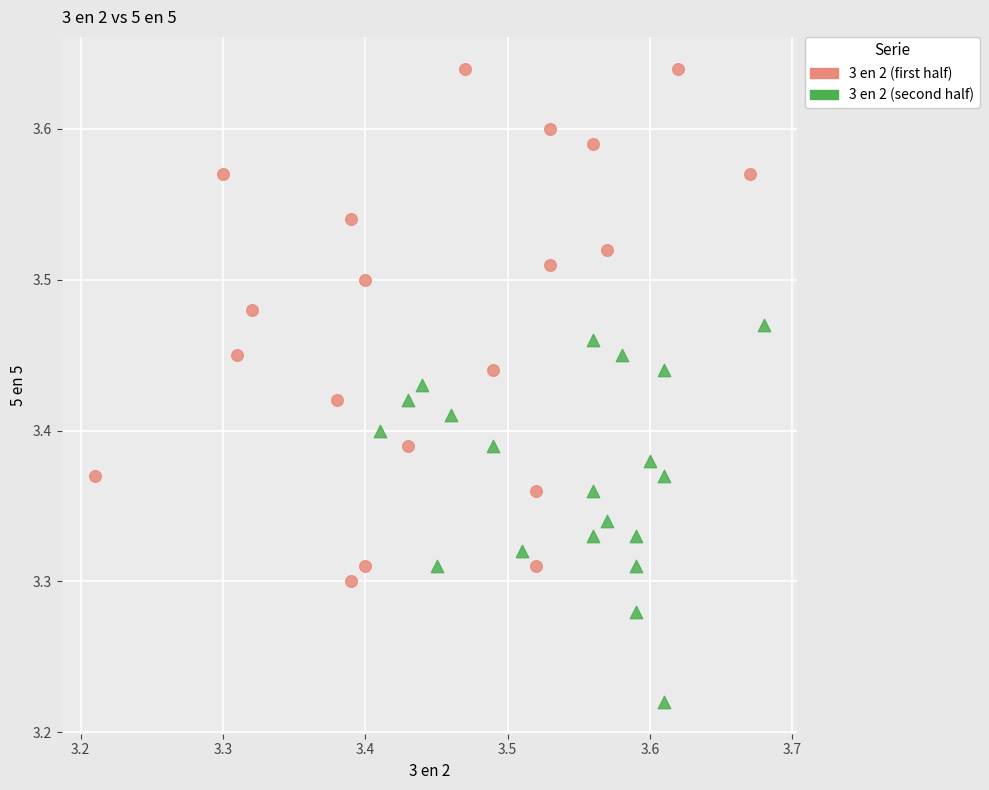

Which series has the largest Y range (max minus min)?

3 en 2 (first half)